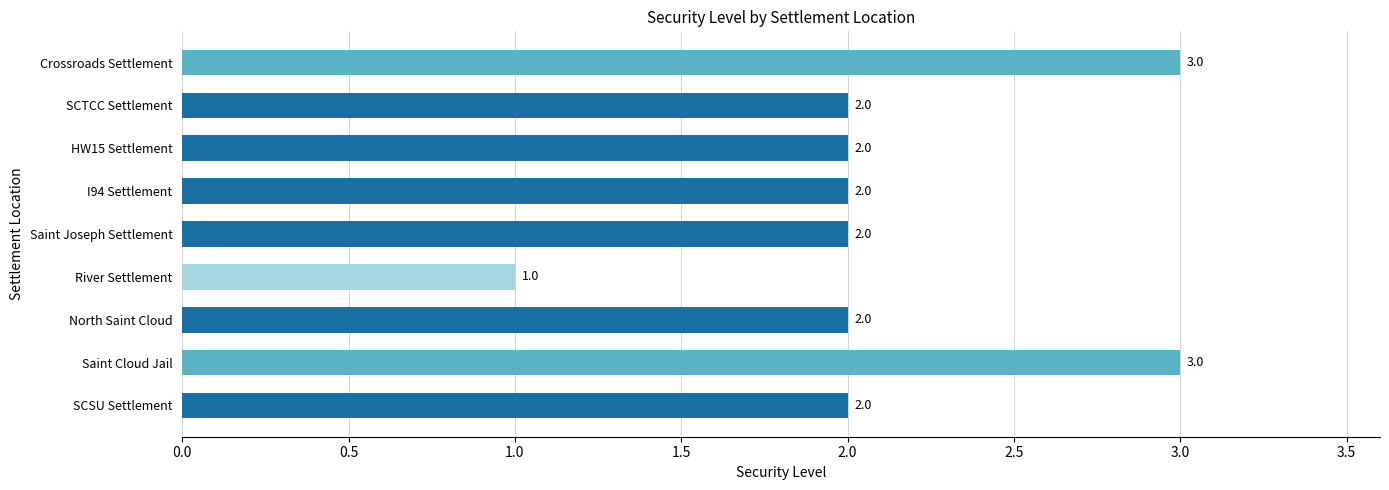

Between Saint Cloud Jail and River Settlement, which is larger?

Saint Cloud Jail